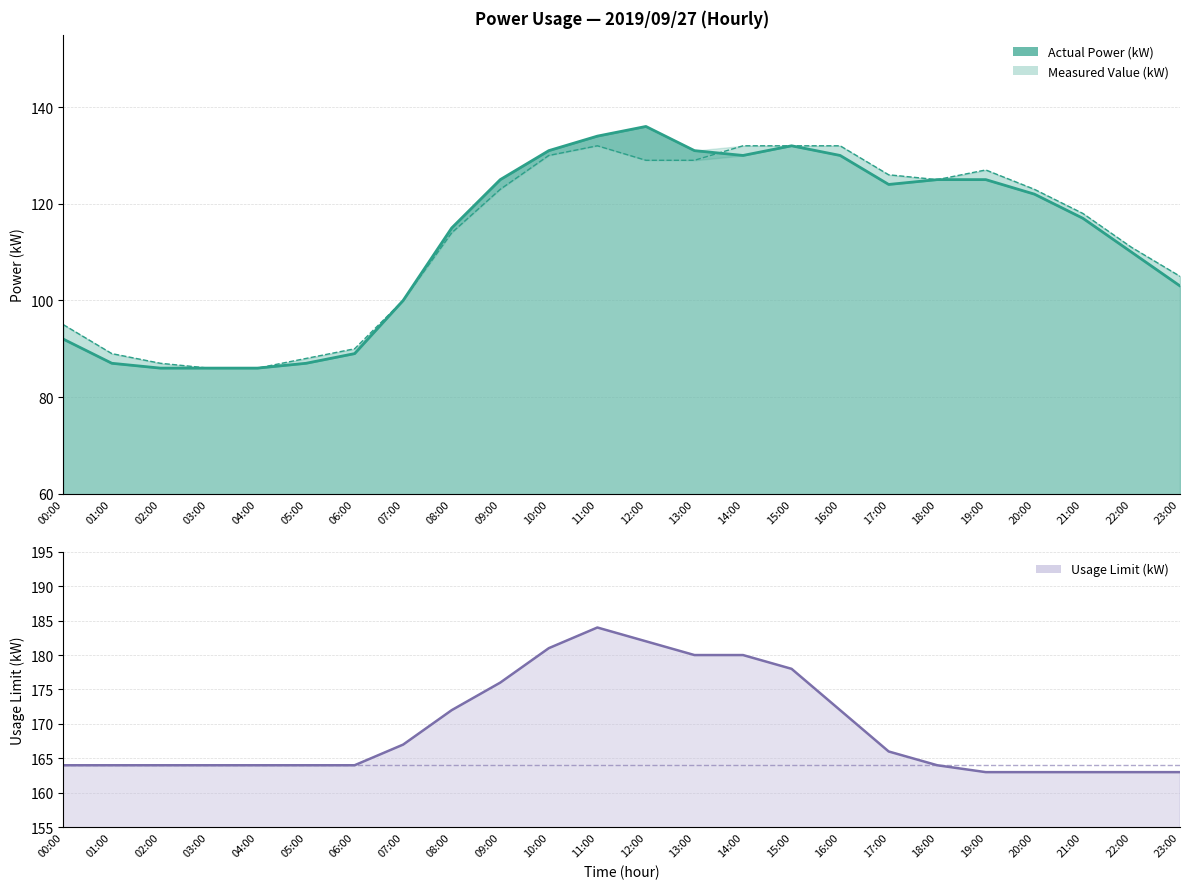

List the series in order of their peak value, lowest first.

Measured Value (kW), Actual Power (kW), Usage Limit (kW)